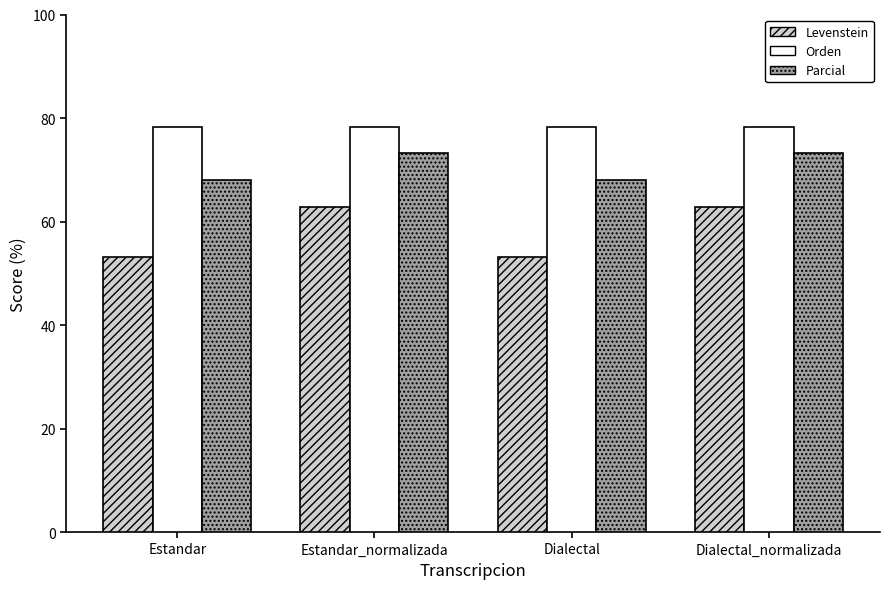

Is it true that Parcial equals 22.1 at Dialectal_normalizada?

False